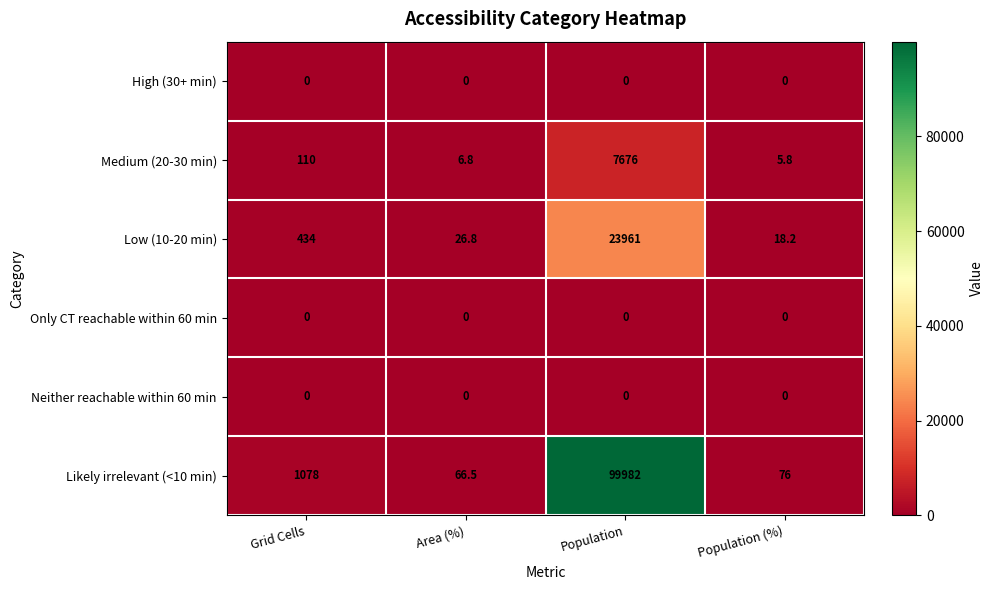

How many values in the Medium (20-30 min) series are below 110?

2